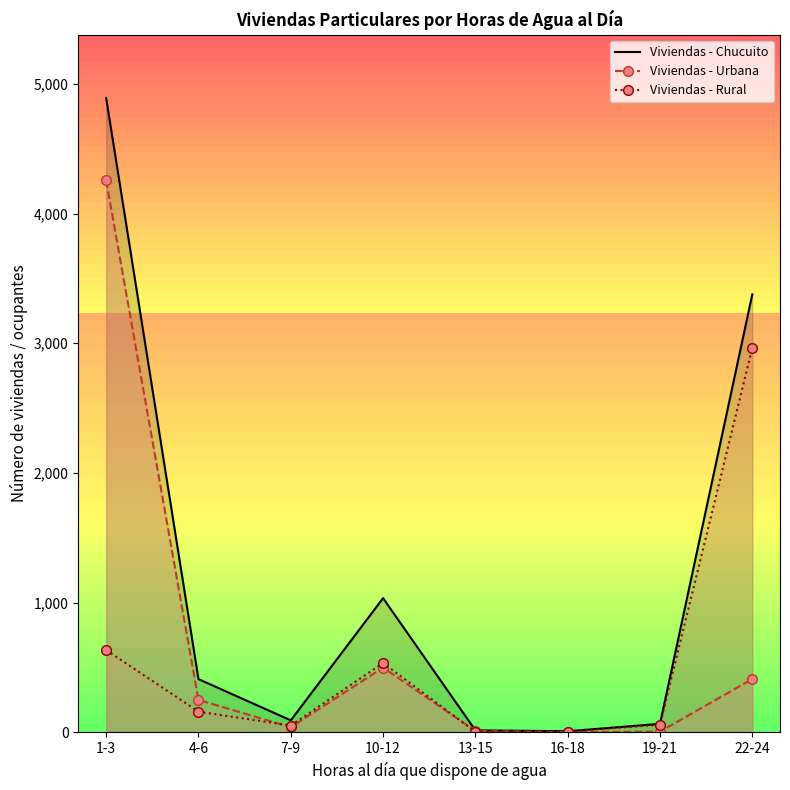

What is the total value across all series at 1-3?

9780